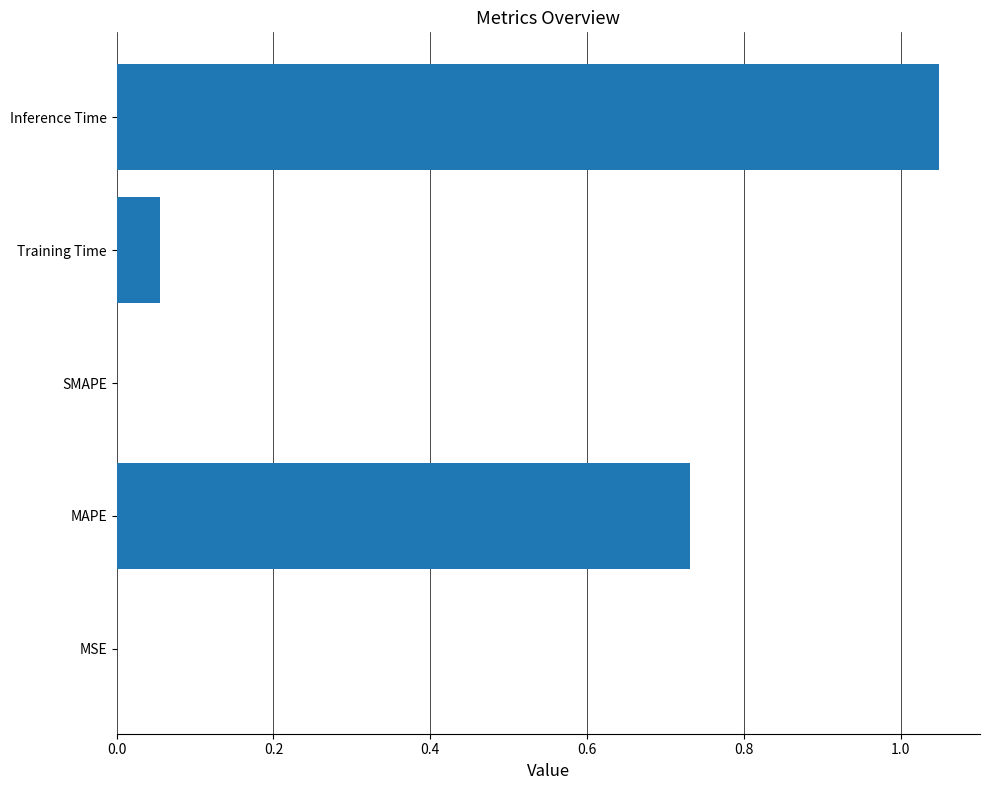

Is it true that the value at MAPE is 1.3?

False